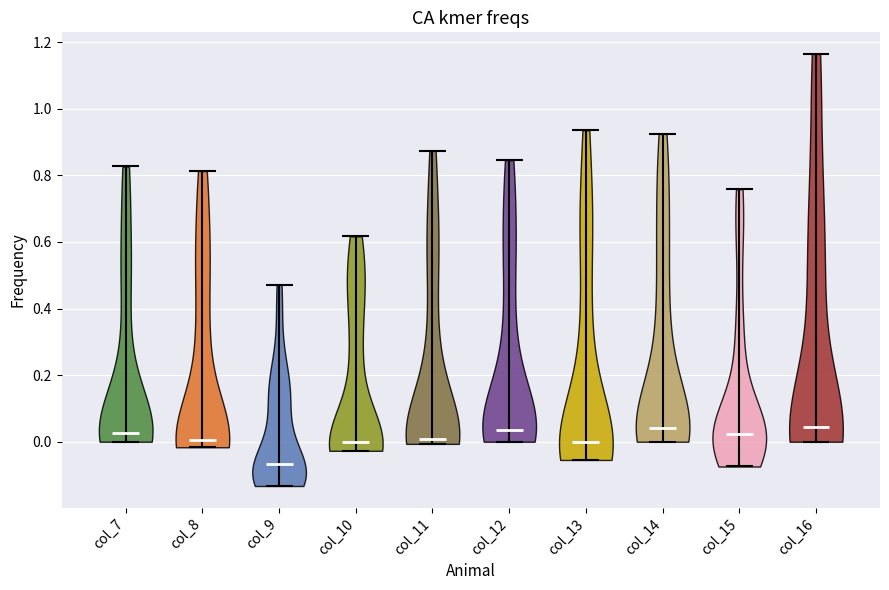

What is the lowest point the violin for col_7 reaches on the y-axis? The values are not printed on the chart, so give them approximately, as read against the axis.

0.00